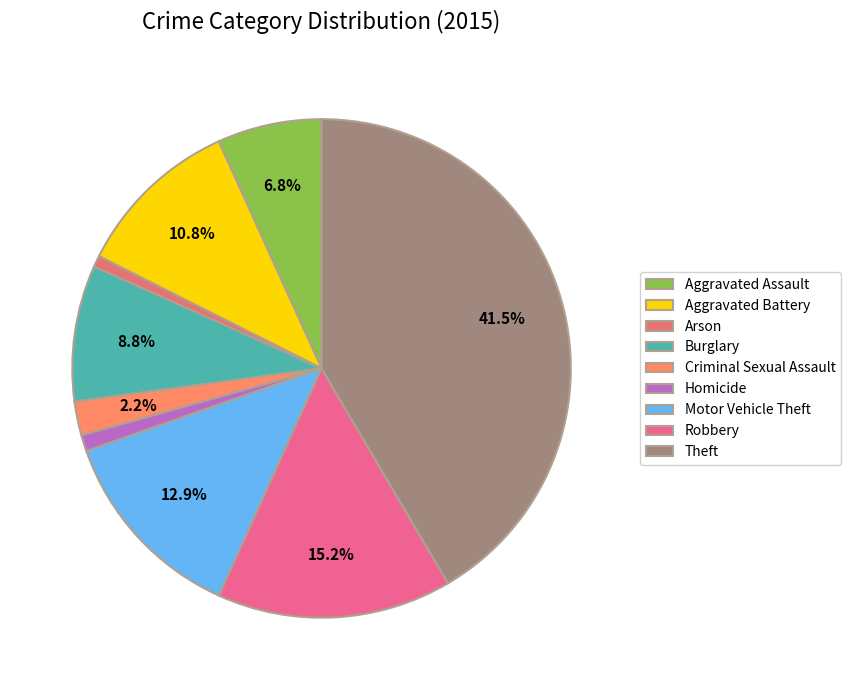

How many slices are in this pie chart?

9